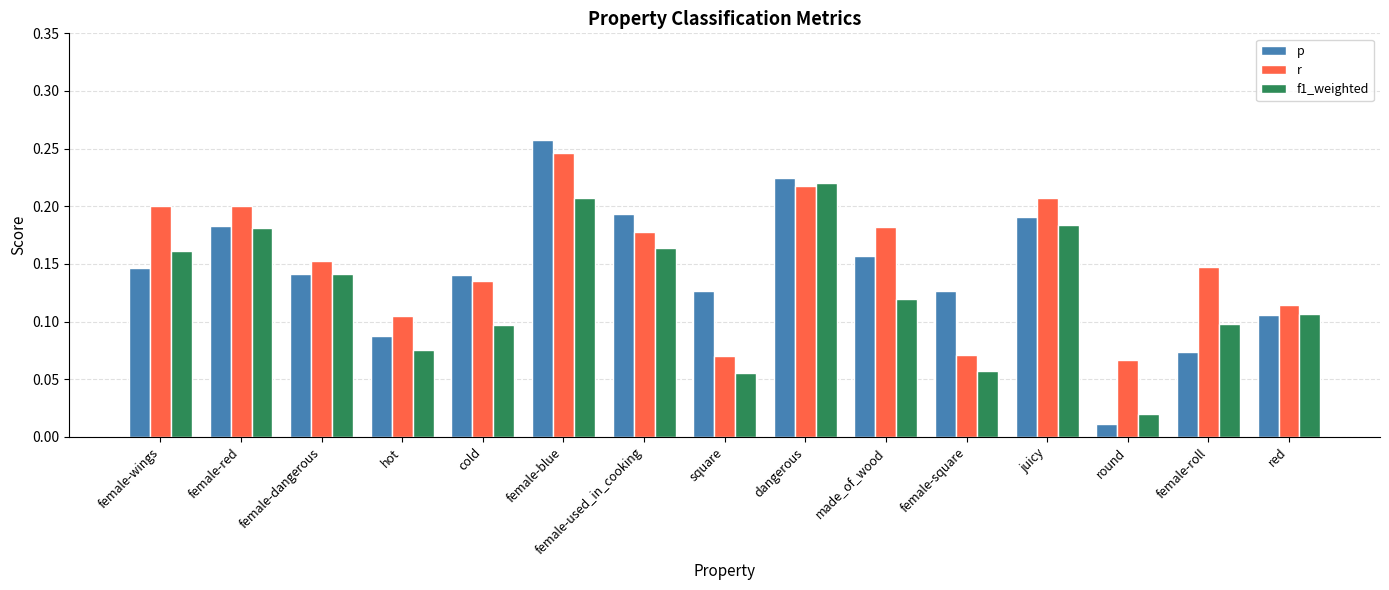

Which series has the largest total across all categories?

r